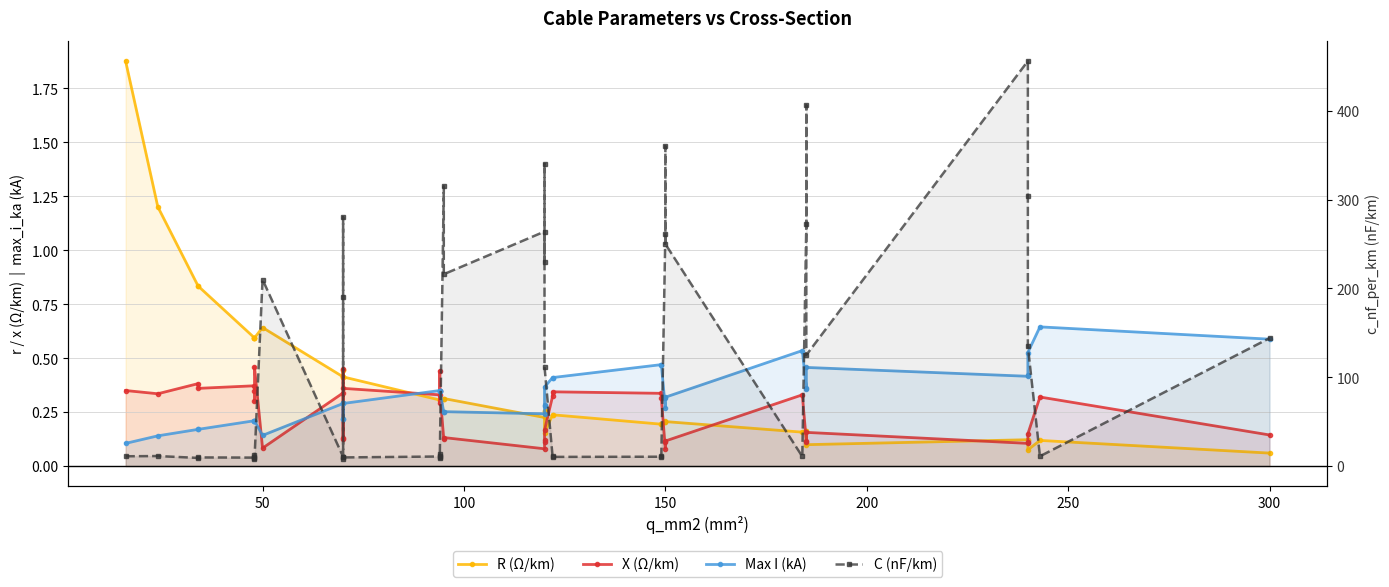

True or false: max_i_ka and c_nf_per_km cross at least once.

False